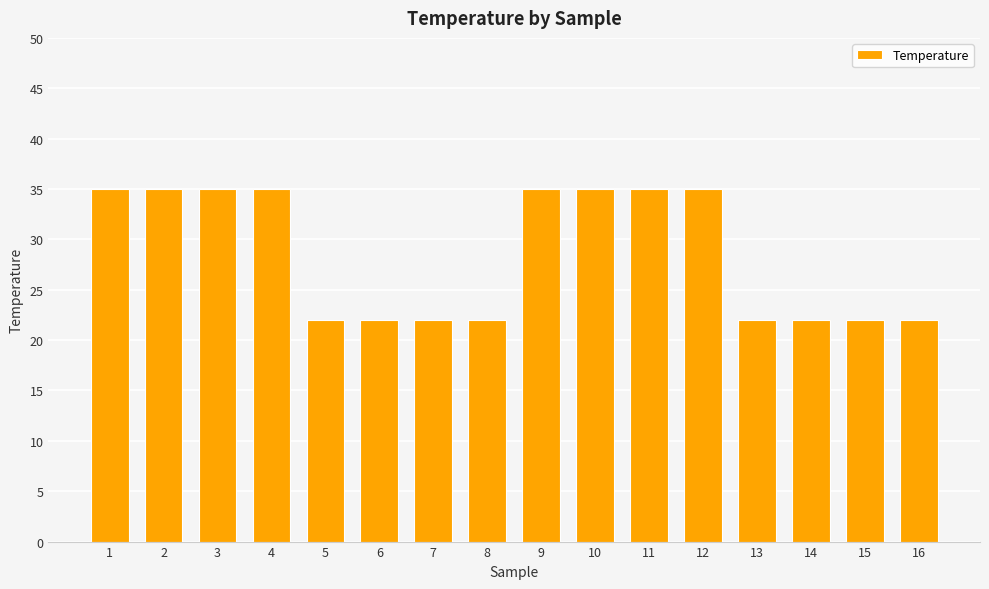

How many bars are there in total?

16